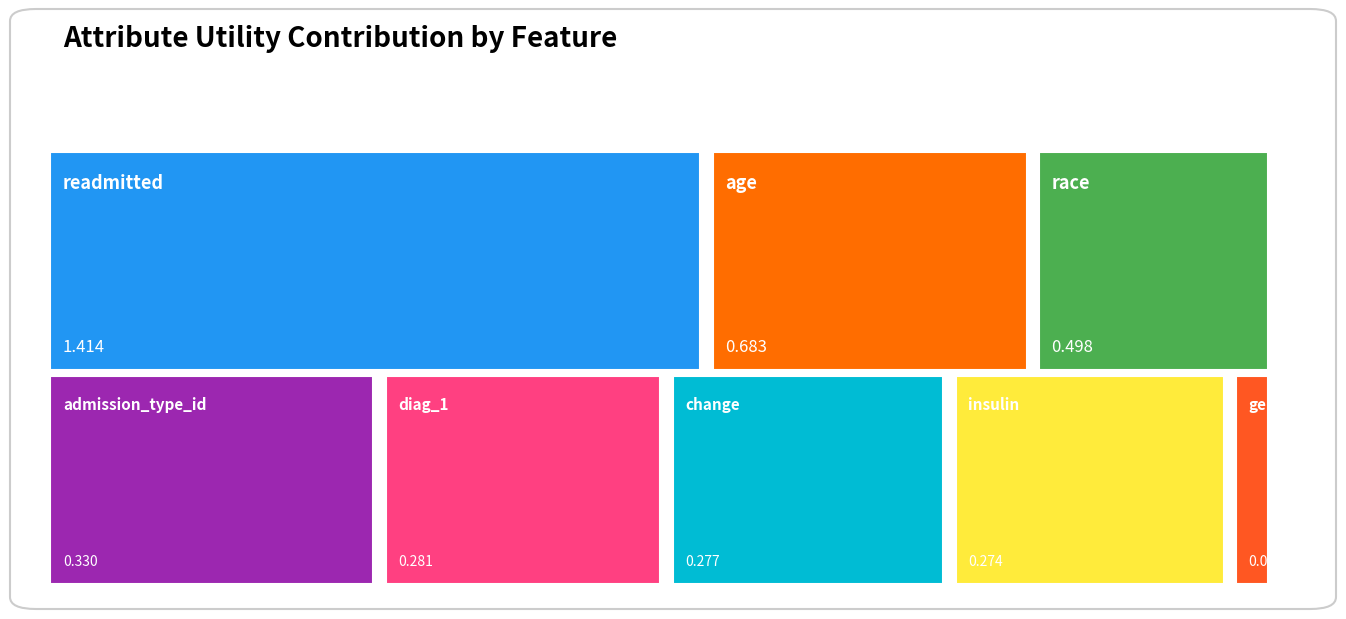

Reading left to right, list all the values displayed in this chart.

1.4	0.7	0.5	0.3	0.3	0.3	0.3	0.0